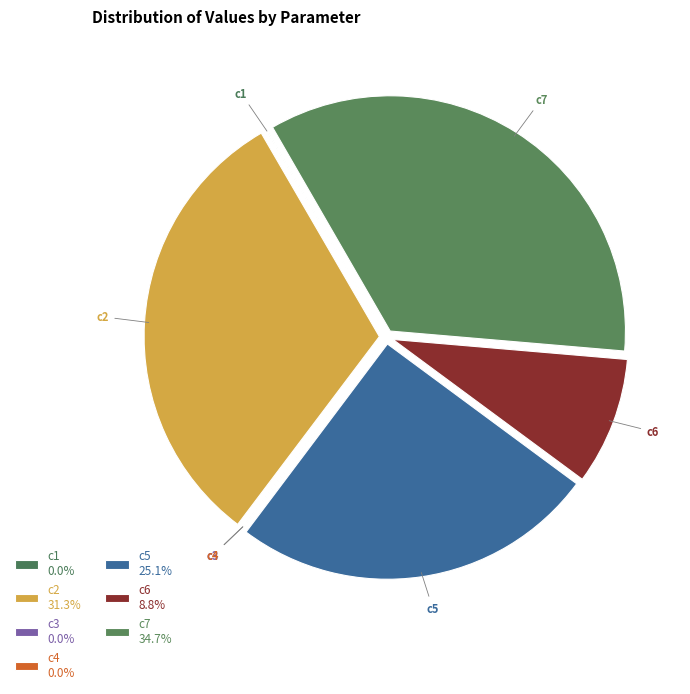

Is c4 the majority of the pie?

No